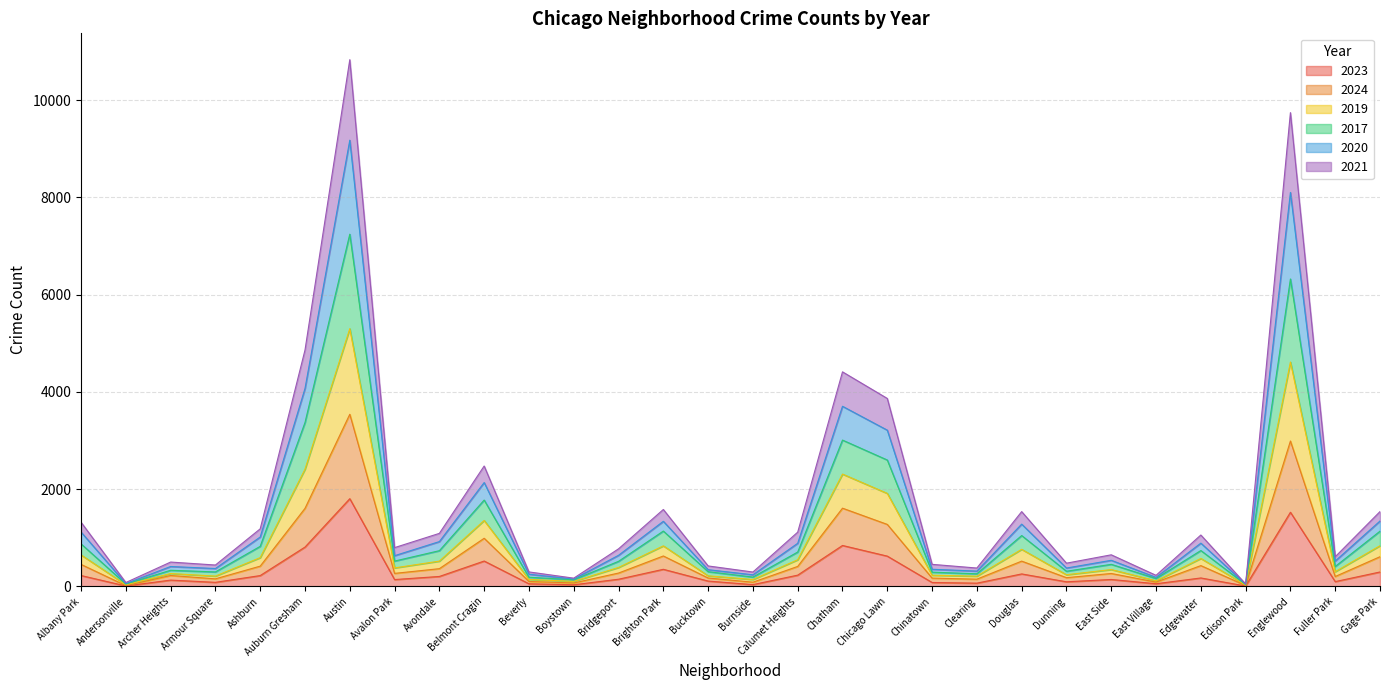

The value of 2023 at Gage Park is 298. True or false?

True